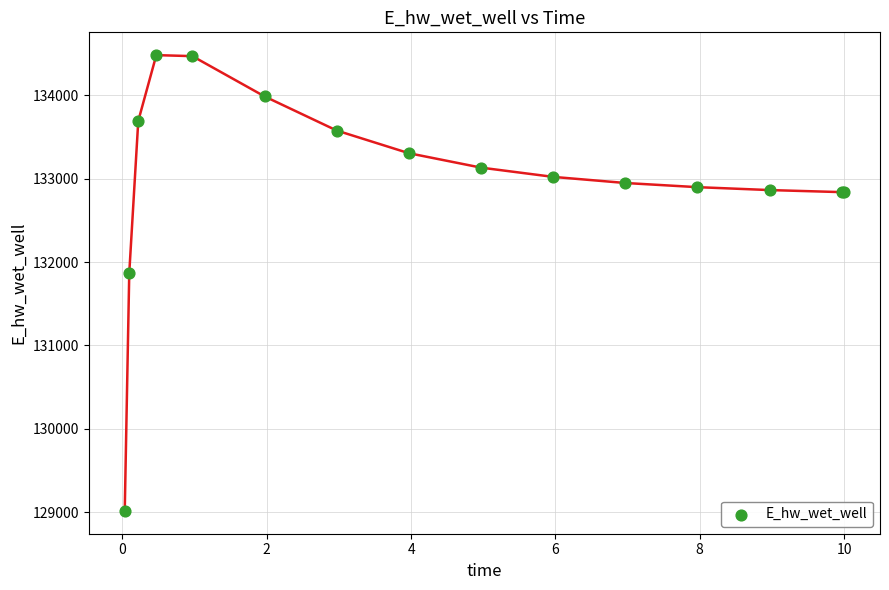

What Y value in the scatter plot is closest to 131748?

131866.7